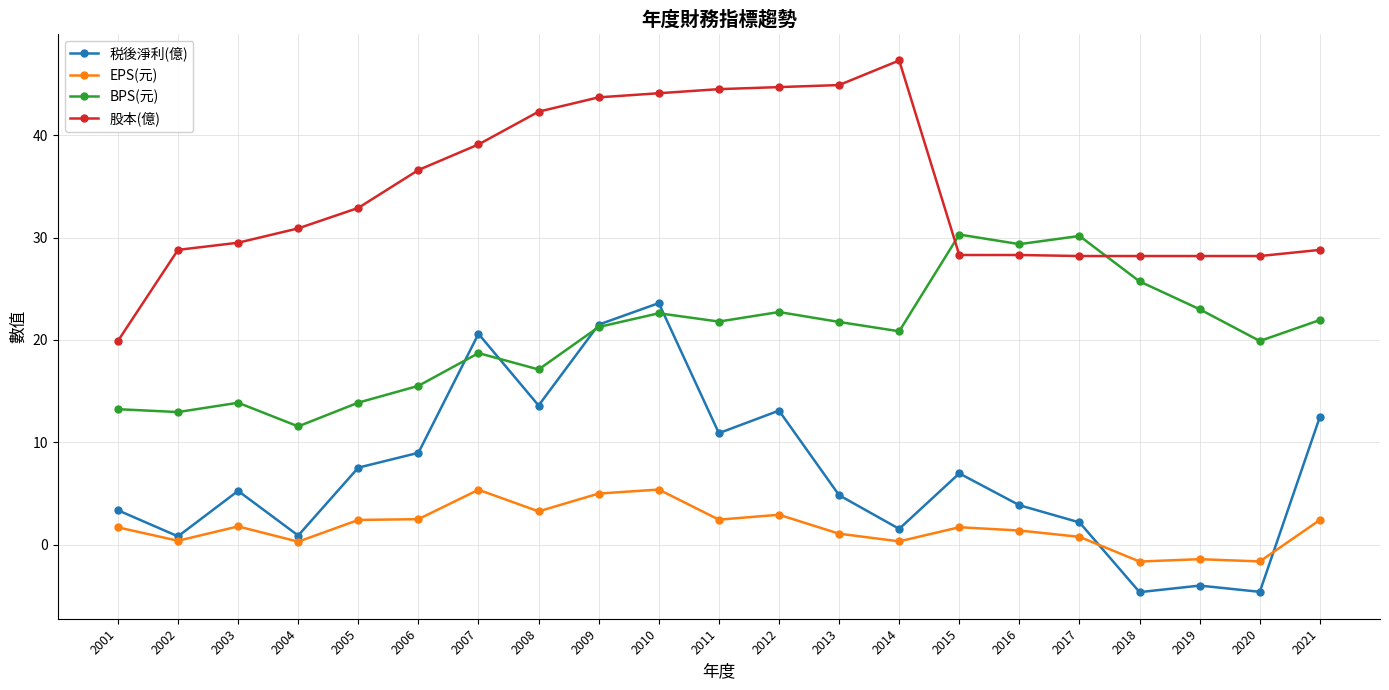

At 2006, list the series in order from smallest to largest.

EPS(元), 税後淨利(億), BPS(元), 股本(億)